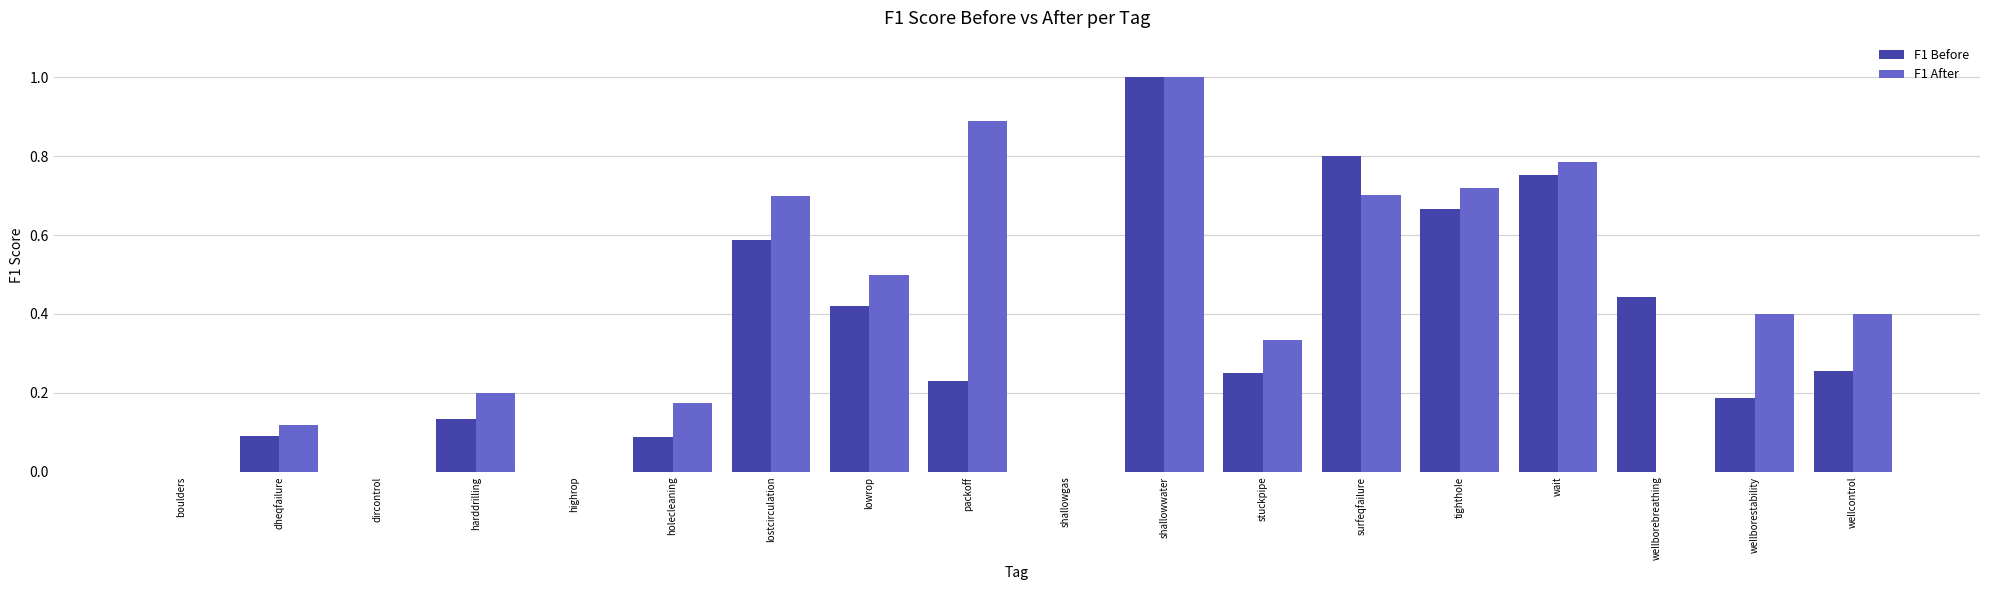

Which series changed the most between shallowwater and surfeqfailure?

F1 After